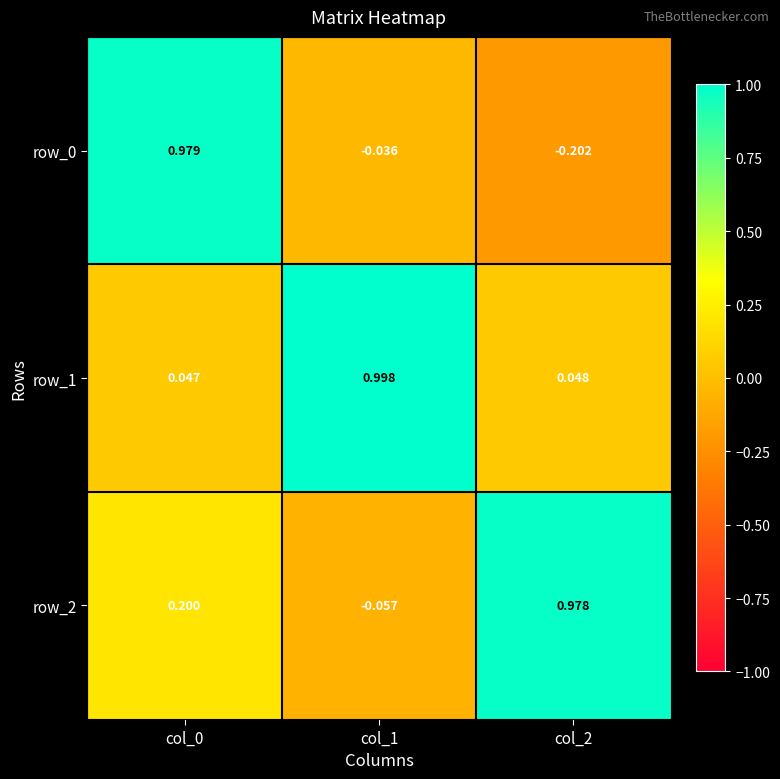

Is the value of row_1 at col_1 greater than the value of row_0 at col_2?

Yes